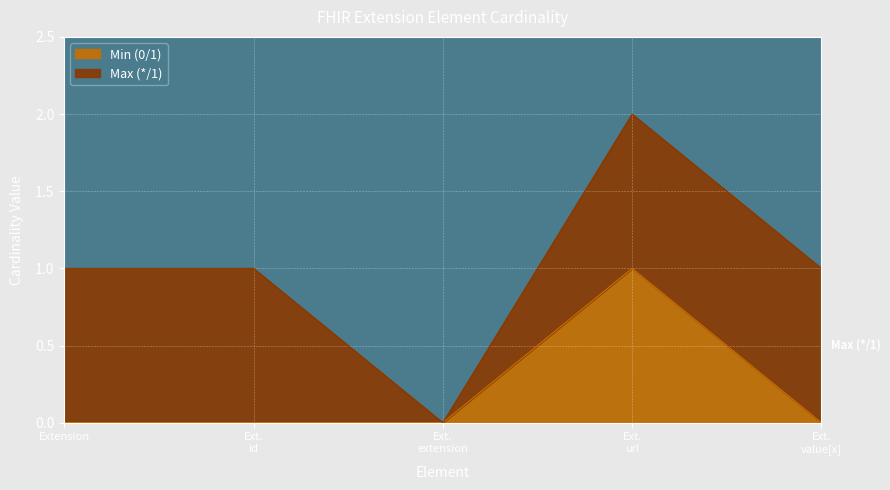

What is the difference between the maximum and minimum values?

1